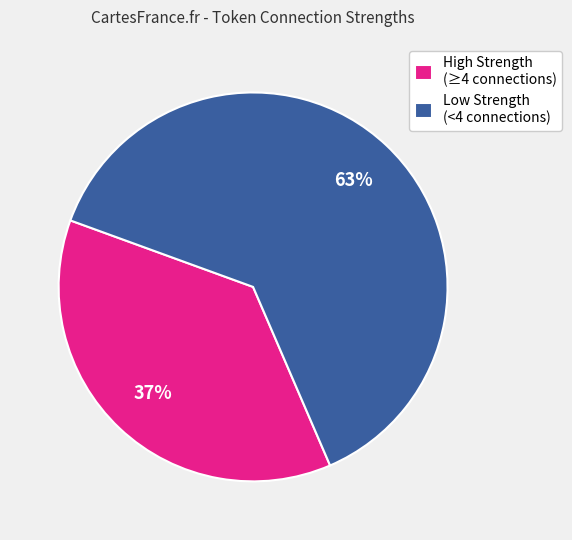

Between Low Strength (<4 connections) and High Strength (≥4 connections), which is larger?

Low Strength (<4 connections)